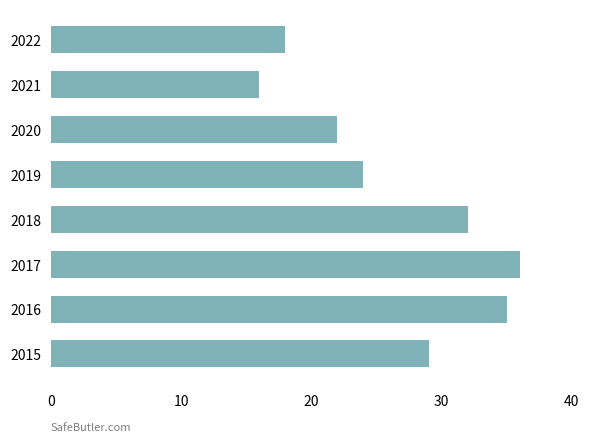

What is the smallest value displayed?

16